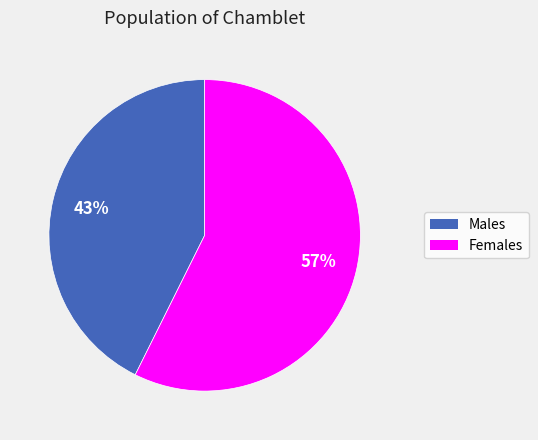

Count the number of slices in the pie.

2